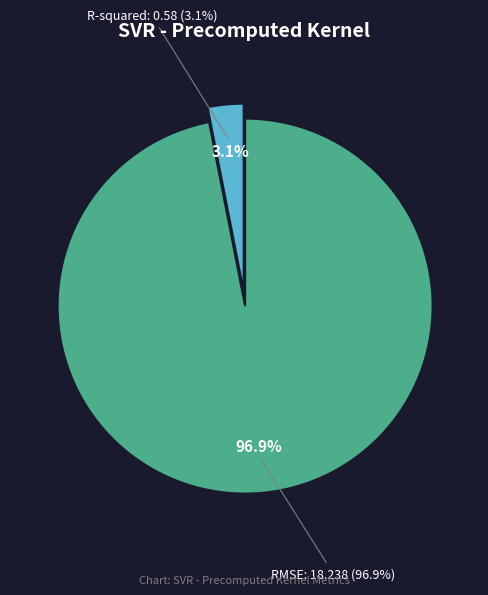

Is the sum of RMSE and R-squared greater than half?

Yes